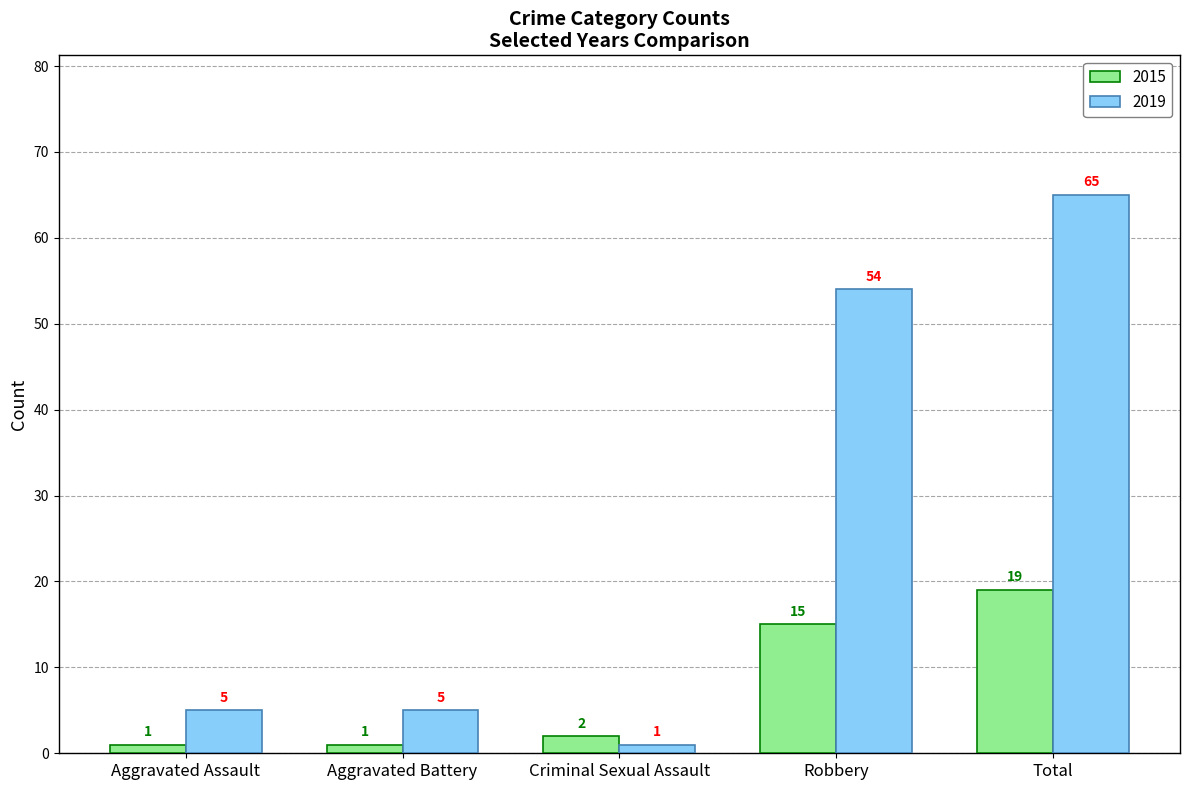

List the series in order of their overall mean, lowest first.

2015, 2019